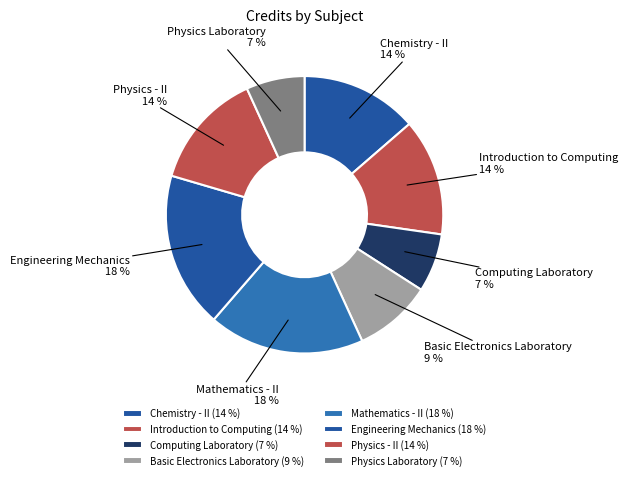

What is the ratio of the value at Physics - II to the value at Physics Laboratory?

2.0